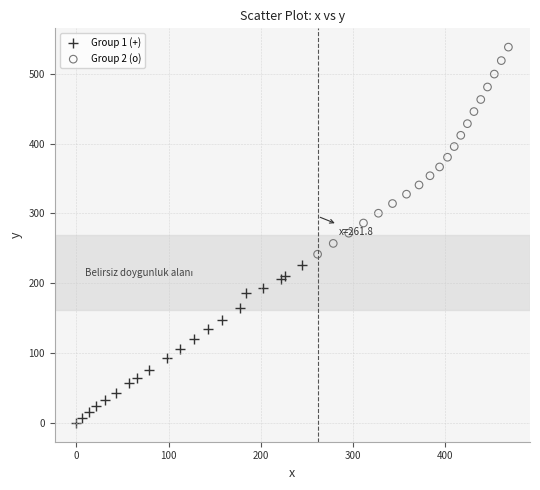

Which series reaches the maximum Y coordinate?

Group 2 (o)